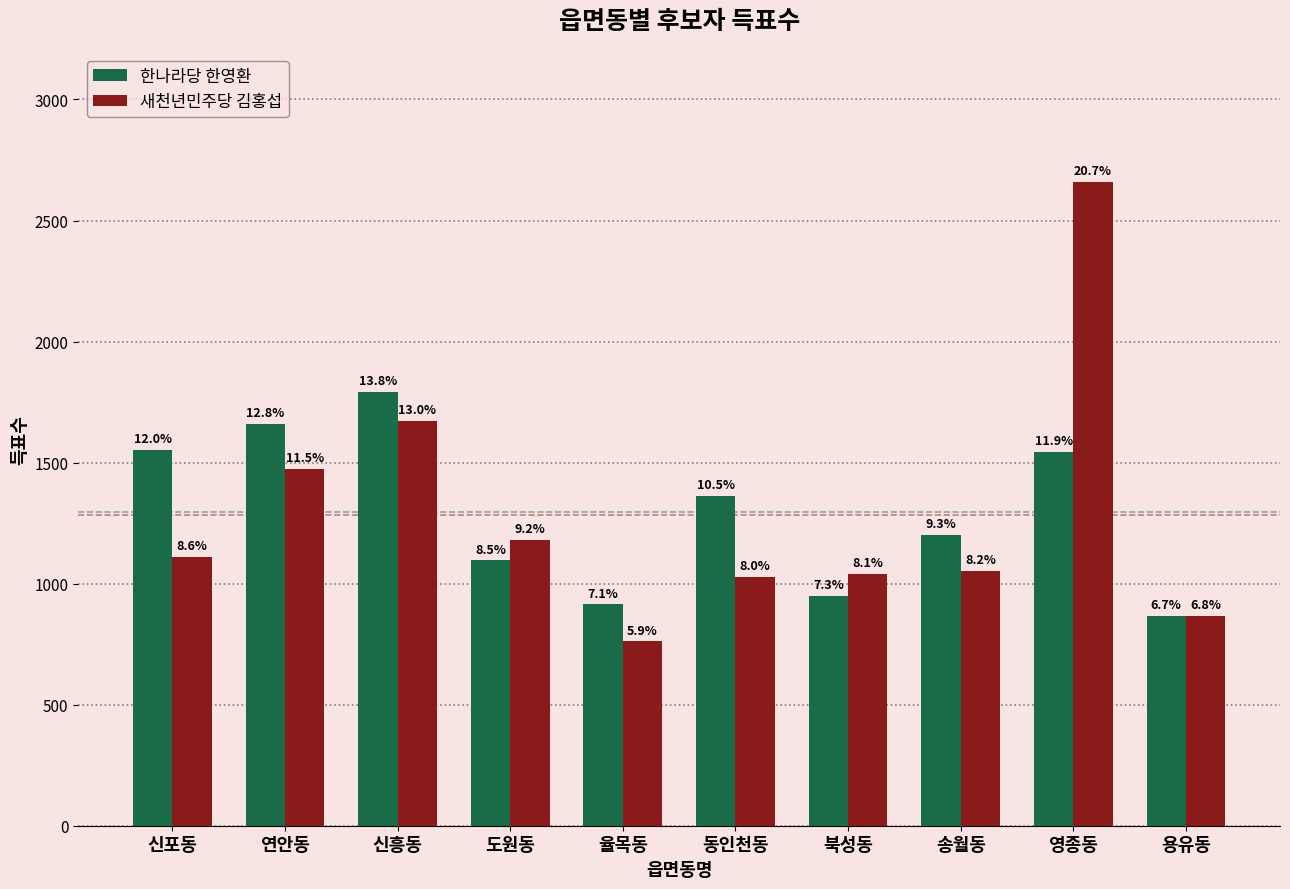

True or false: 한나라당 한영환 has a value of 914 at 율목동.

True